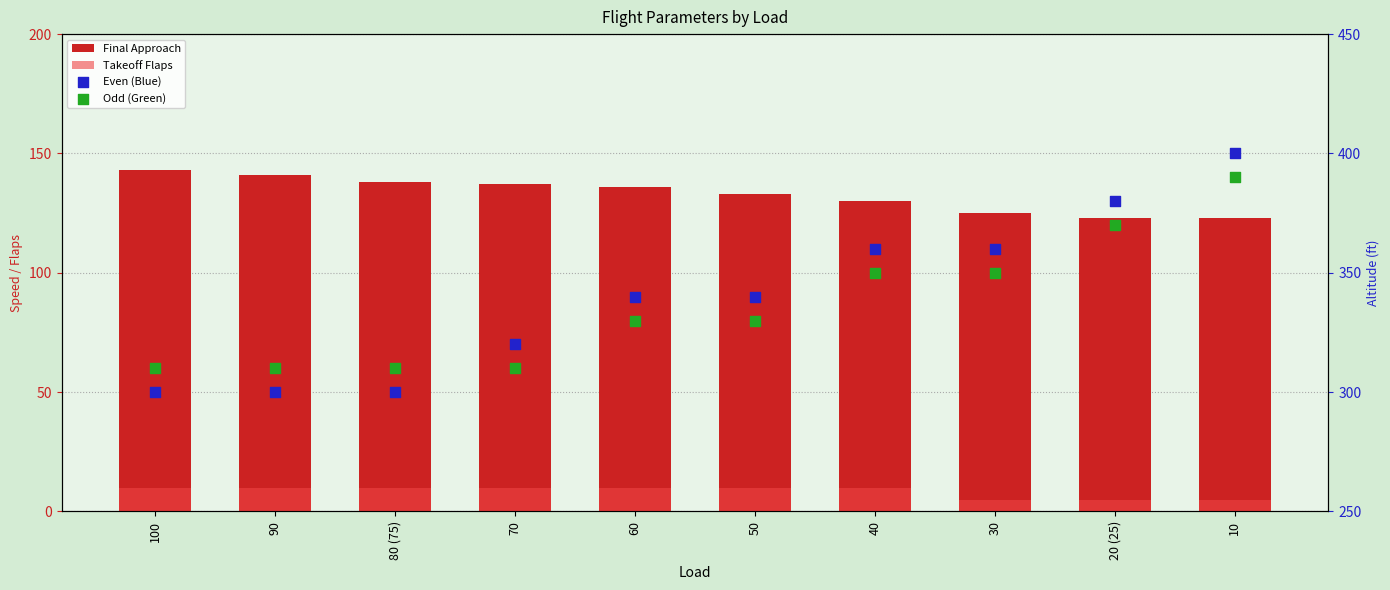

What are all the series names shown in the legend?

Final Approach, Takeoff Flaps, Even (Blue), Odd (Green)